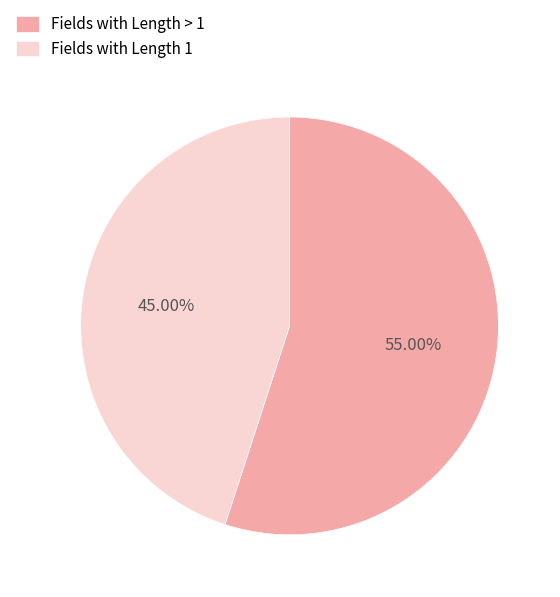

Is there any slice that represents more than half of the pie?

Yes